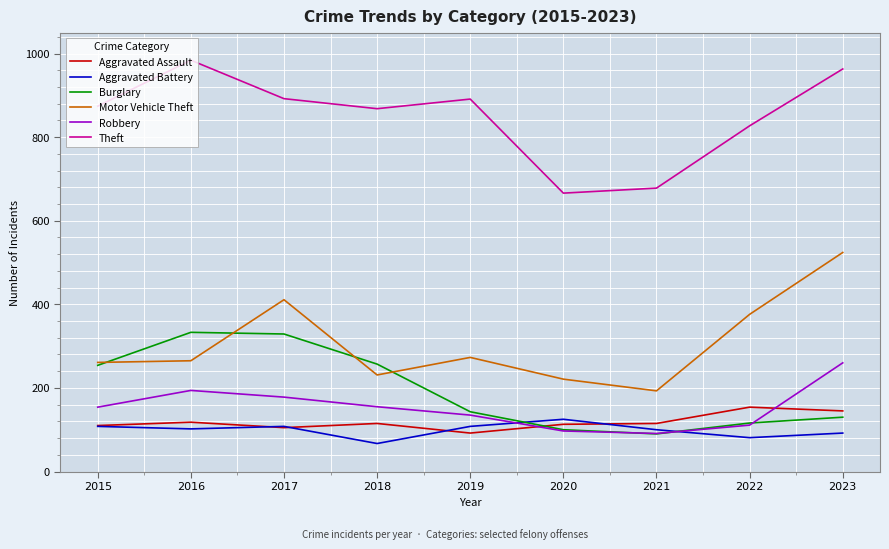

What is the total value across all series at 2020?

1322